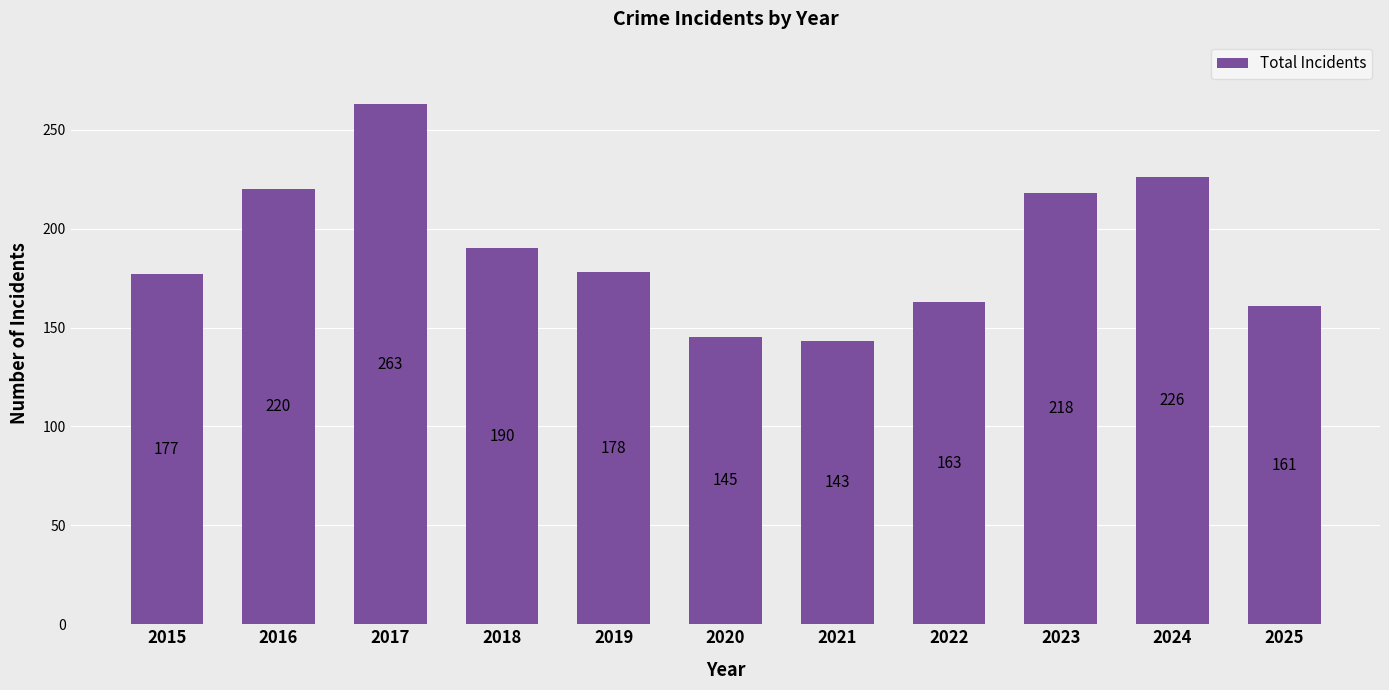

Does the chart contain stacked bars?

No